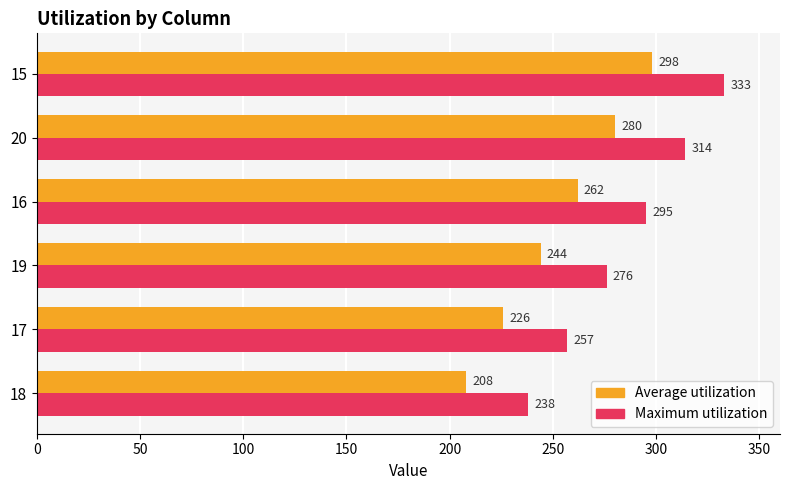

What is the spread (max minus min) of values at 19?

32